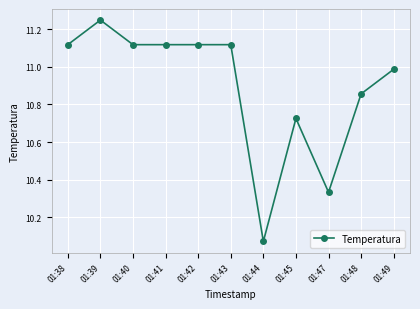

Where is the first local maximum?

01:39